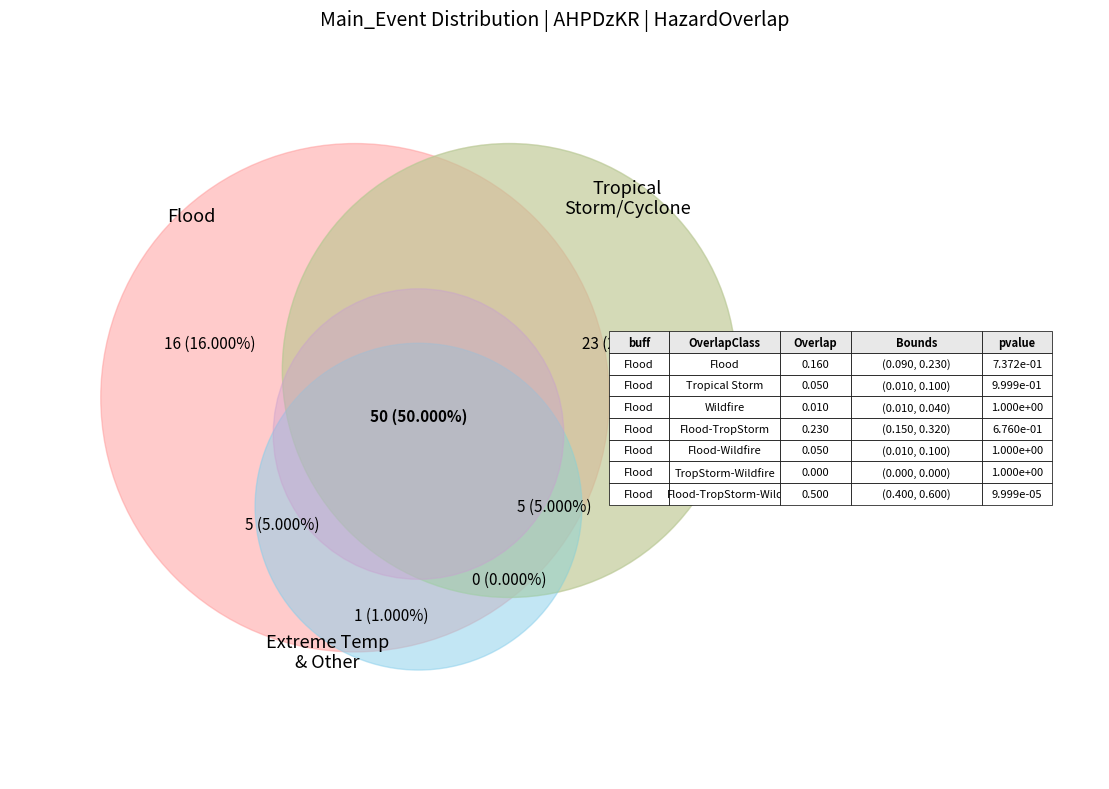

Which slice is the largest?

Tropical Storm/Cyclone